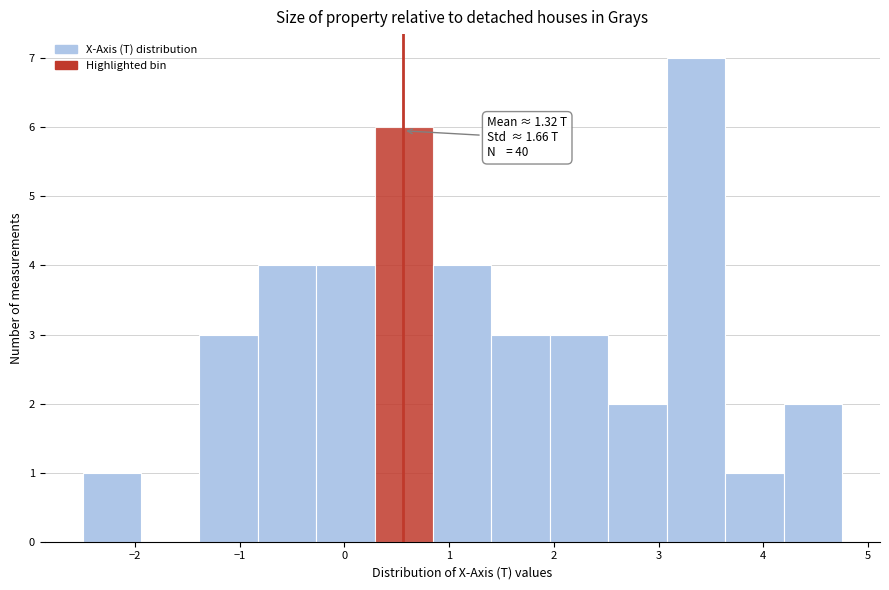

Which range on the x-axis has the tallest bar?

3.1 to 3.6